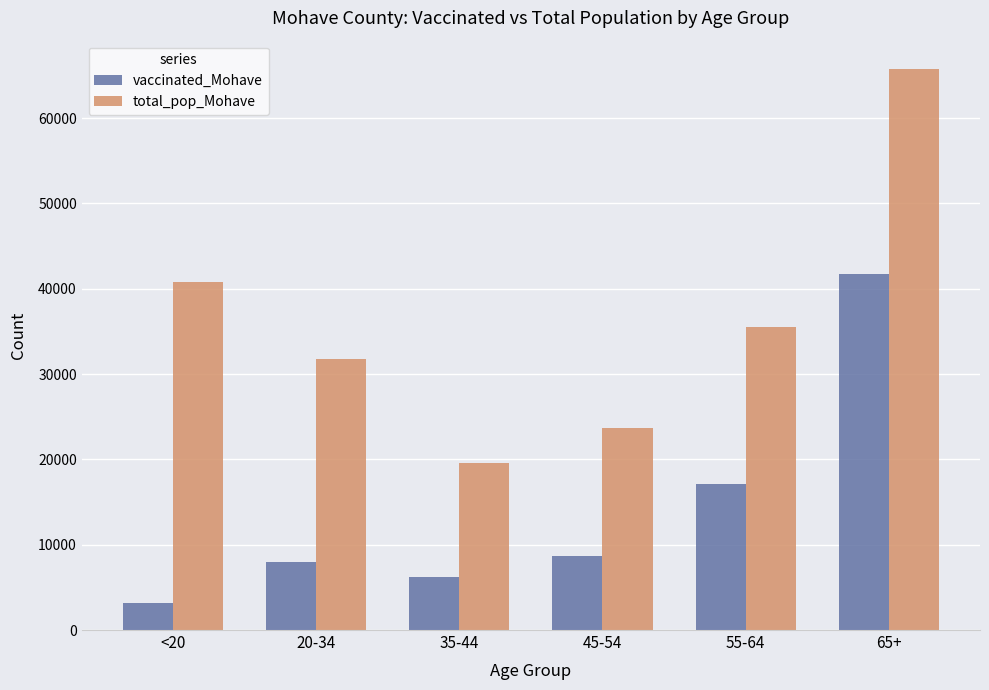

The value of total_pop_Mohave at 65+ is 29747. True or false?

False